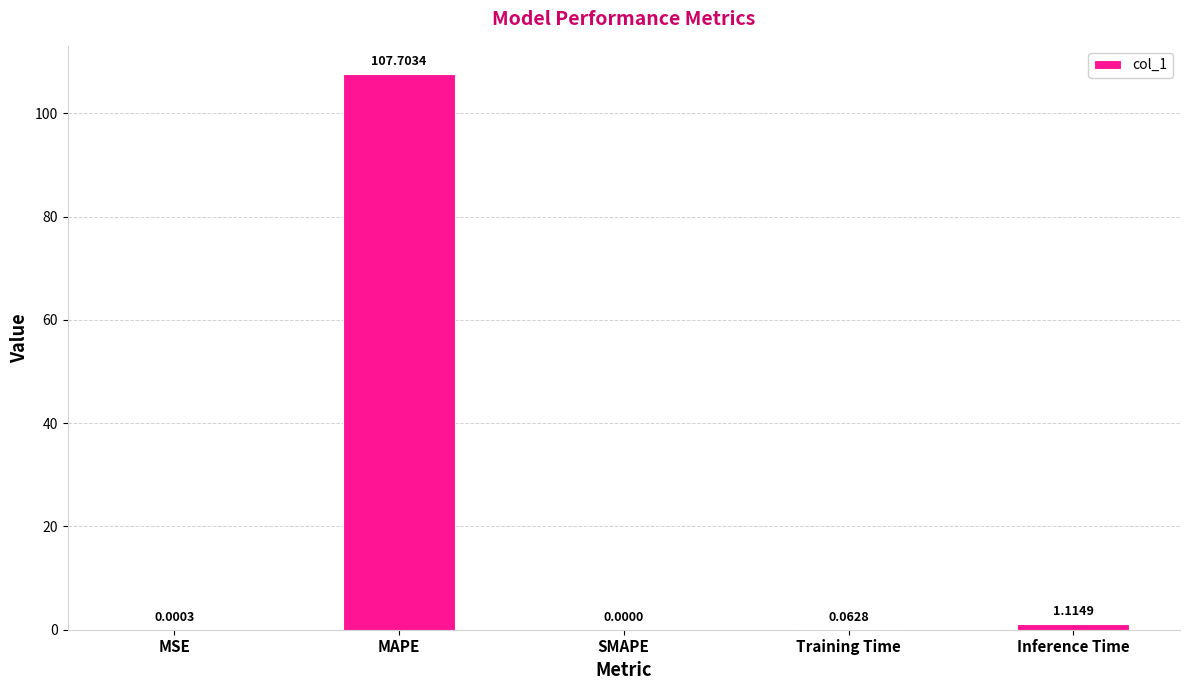

What value does the data have at MAPE?

107.7